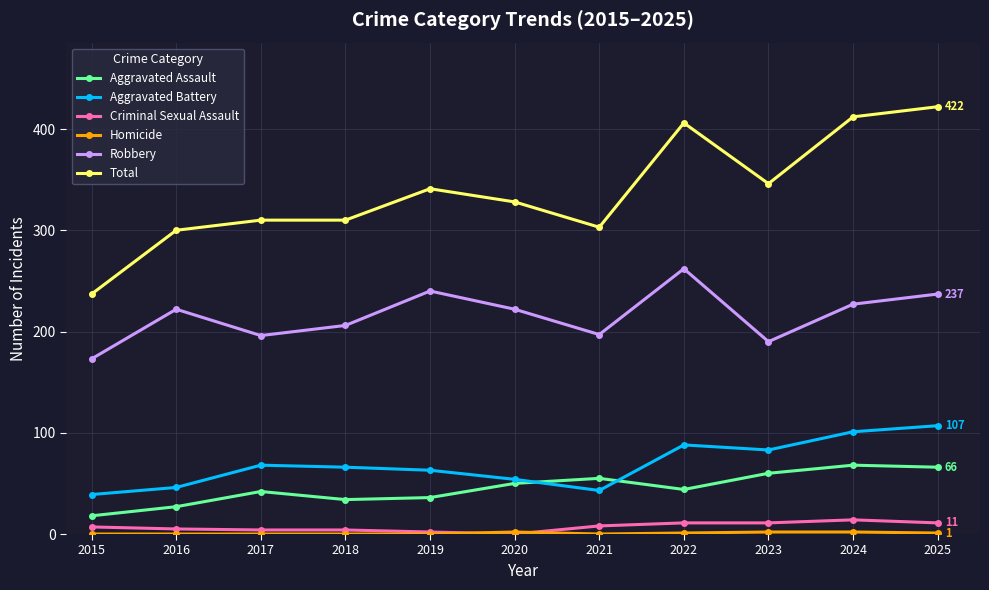

Which category has the highest value in the Robbery series?

2022